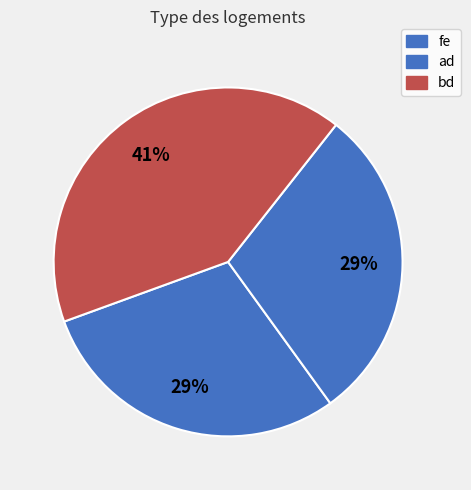

To the nearest percent, what portion does fe represent?

29%